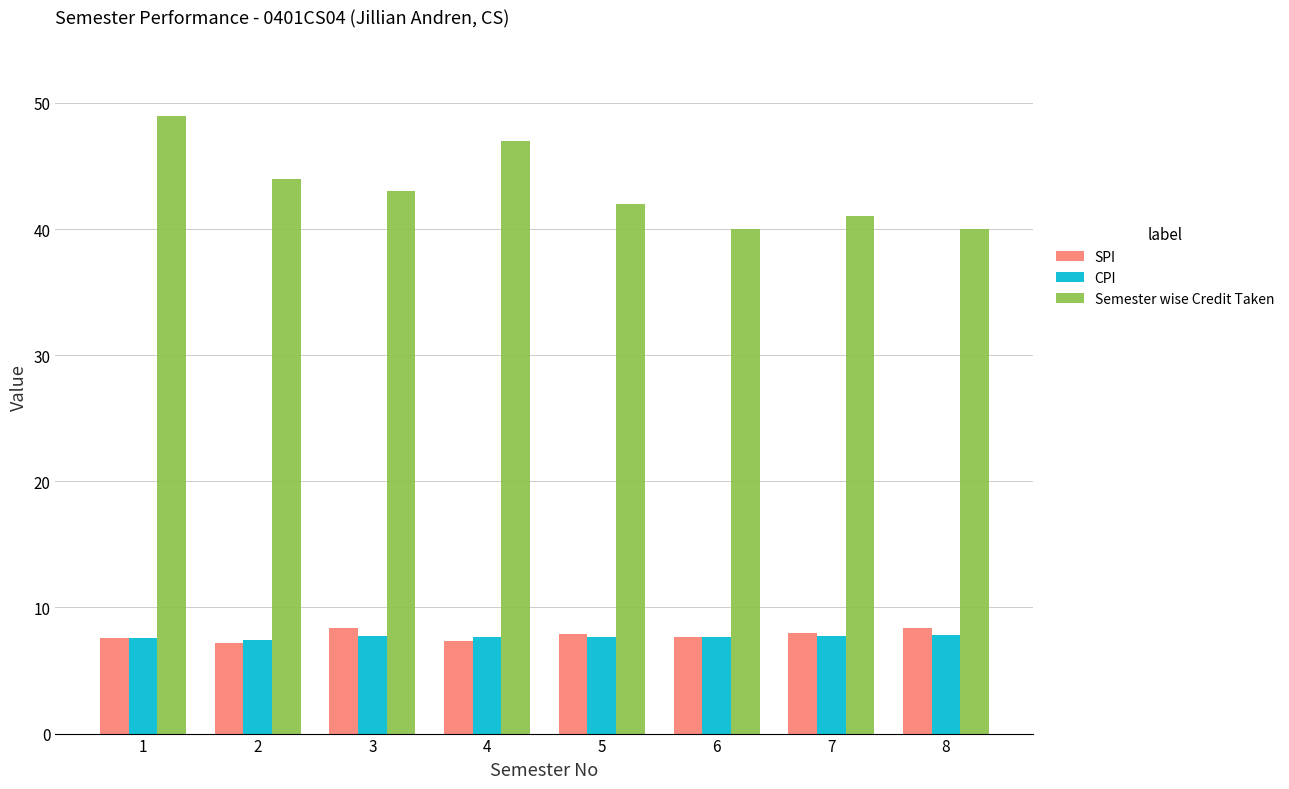

What is the total value across all series at 7?

56.7